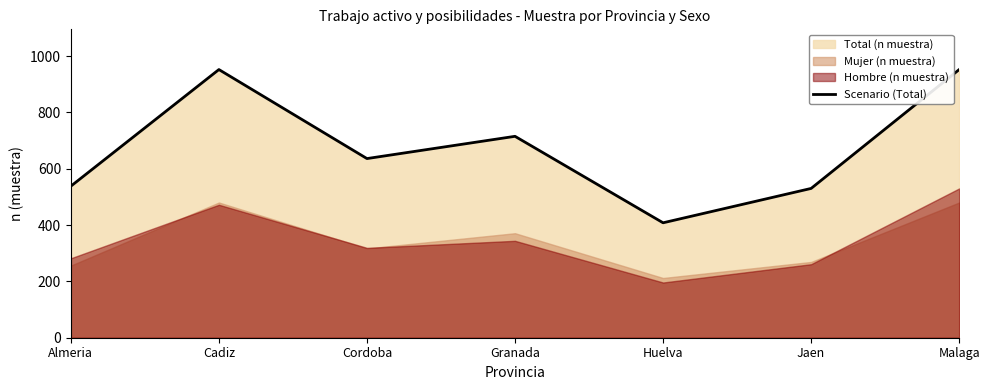

The Scenario (Total) series shows 952 at Cadiz. True or false?

True